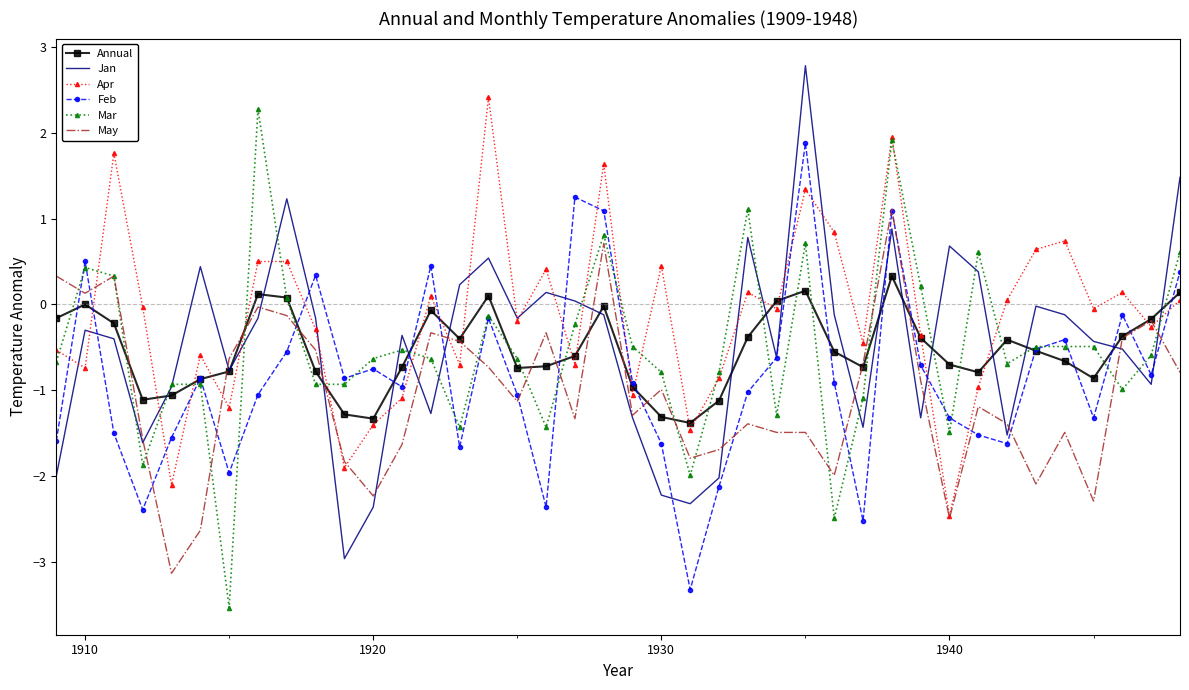

What is the minimum value for Feb?

-3.3